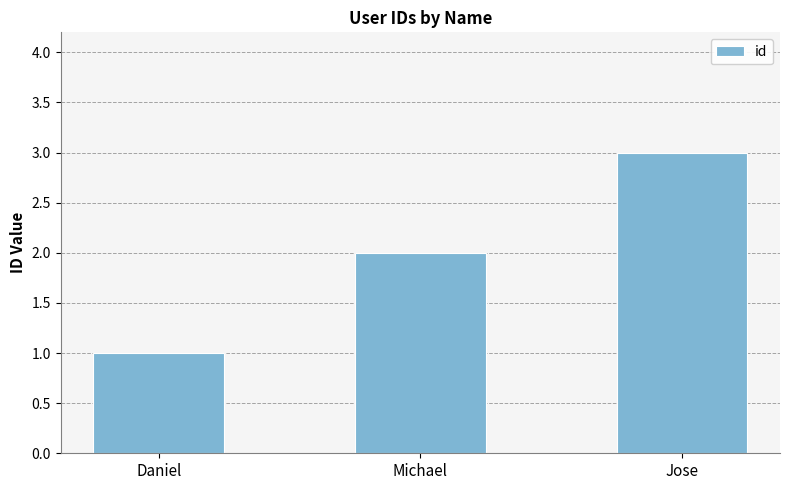

The chart shows a value of 3 at Jose. True or false?

True